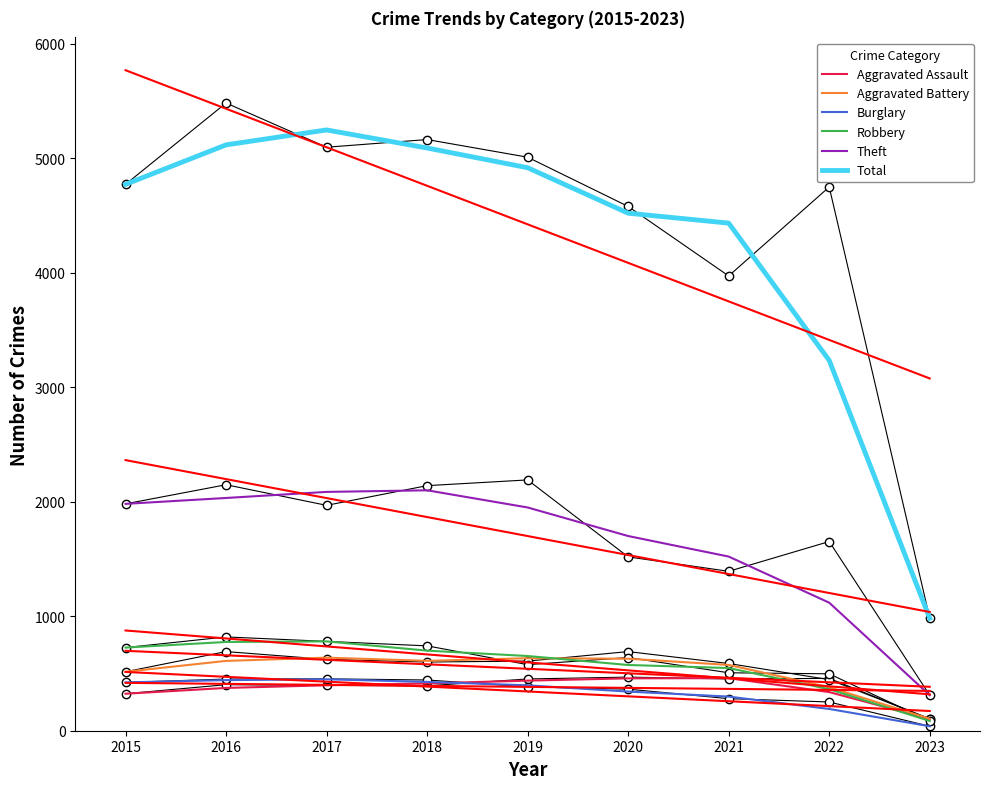

Reading left to right, list all the values displayed in this chart.

Aggravated Assault: 2015=323.0	2016=373.7	2017=396.7	2018=413.3	2019=437.3	2020=457.3	2021=459.0	2022=337.3	2023=103.0
Aggravated Battery: 2015=515.0	2016=609.7	2017=638.0	2018=610.3	2019=633.0	2020=628.7	2021=574.7	2022=379.3	2023=105.0
Burglary: 2015=422.0	2016=442.0	2017=449.0	2018=426.3	2019=396.3	2020=342.0	2021=298.0	2022=190.0	2023=39.0
Robbery: 2015=726.0	2016=775.0	2017=780.0	2018=699.3	2019=652.3	2020=574.0	2021=547.3	2022=362.7	2023=85.0
Theft: 2015=1981.0	2016=2032.3	2017=2085.3	2018=2099.3	2019=1949.3	2020=1700.0	2021=1520.7	2022=1118.0	2023=310.0
Total: 2015=4771.0	2016=5115.7	2017=5246.0	2018=5088.3	2019=4916.0	2020=4519.0	2021=4432.3	2022=3233.7	2023=982.0